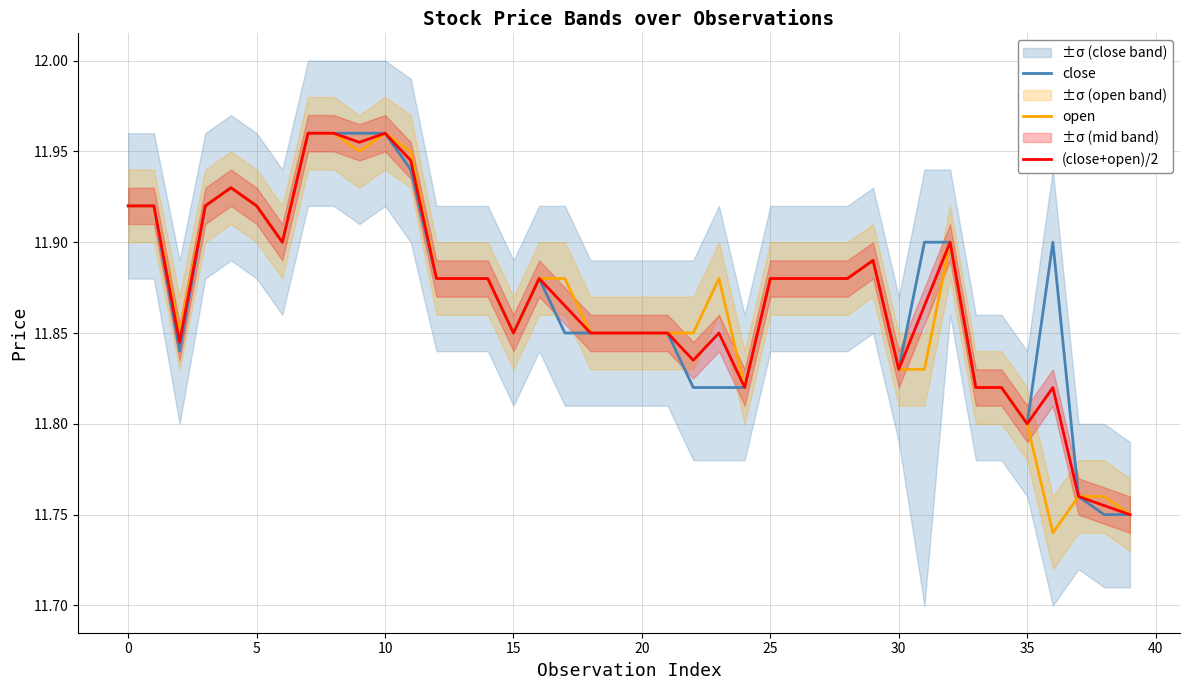

Which series has the largest total across all categories?

close